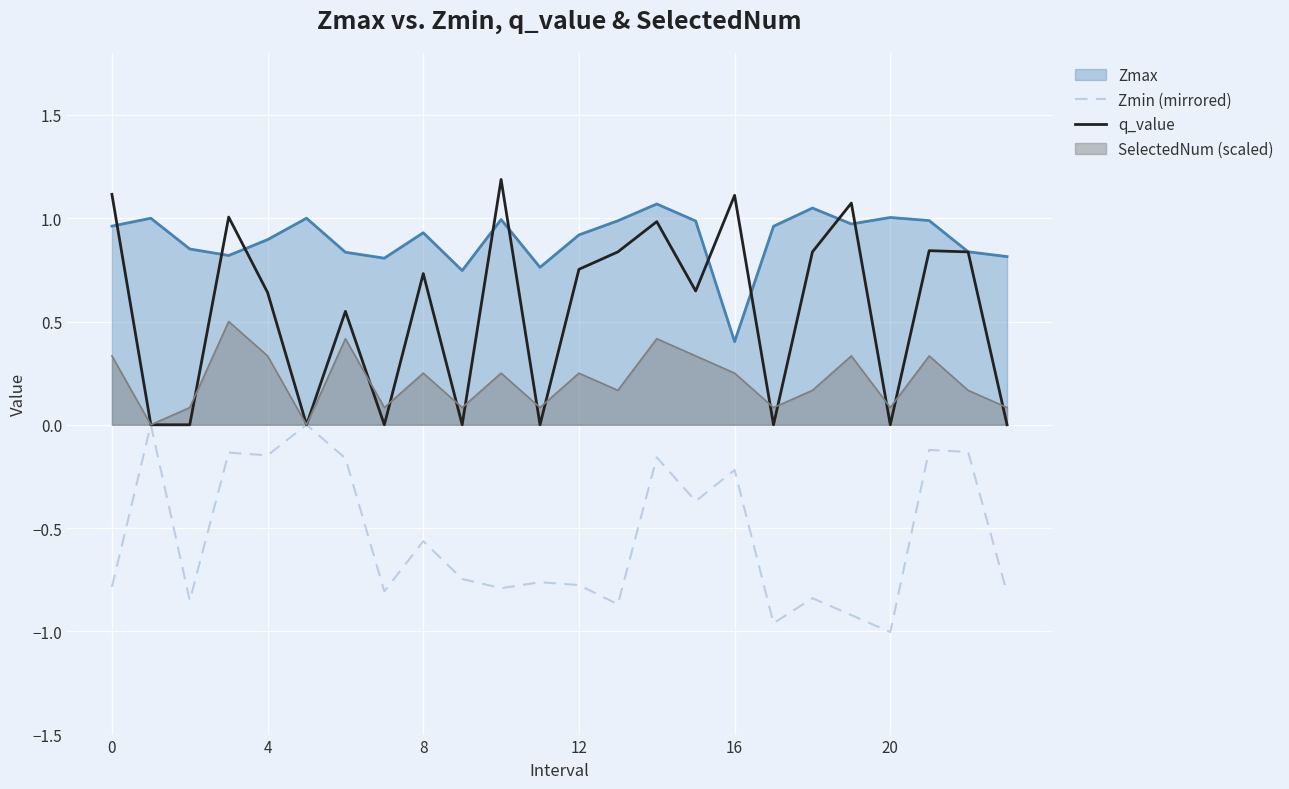

Does the chart display data point markers on the line(s)?

No